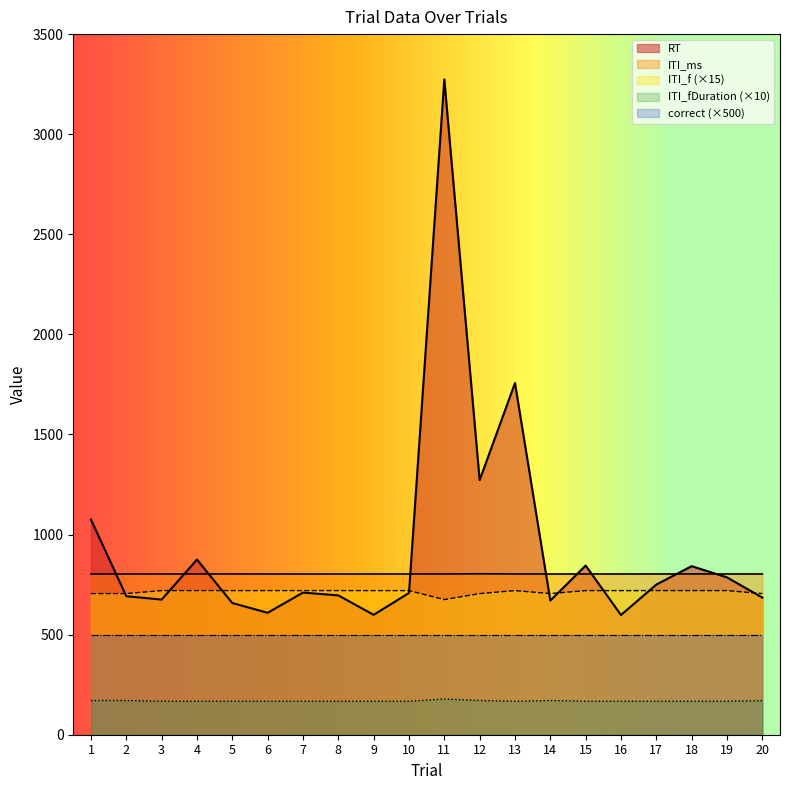

Is it true that ITI_fDuration equals 320.1 at 11?

False